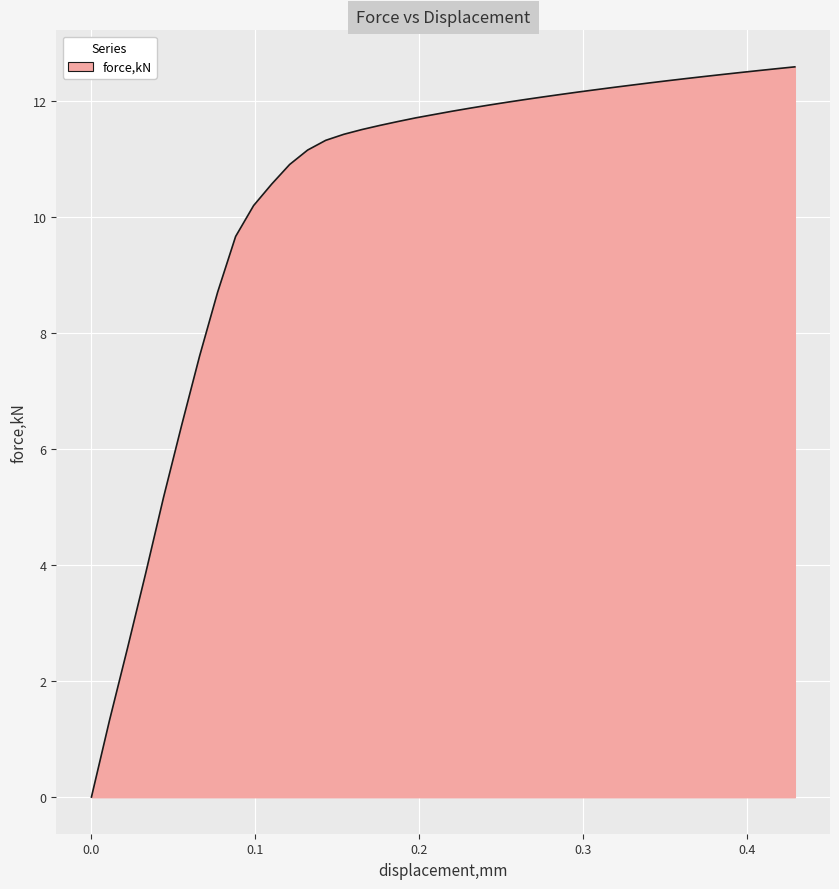

What is the greatest value displayed?

12.6